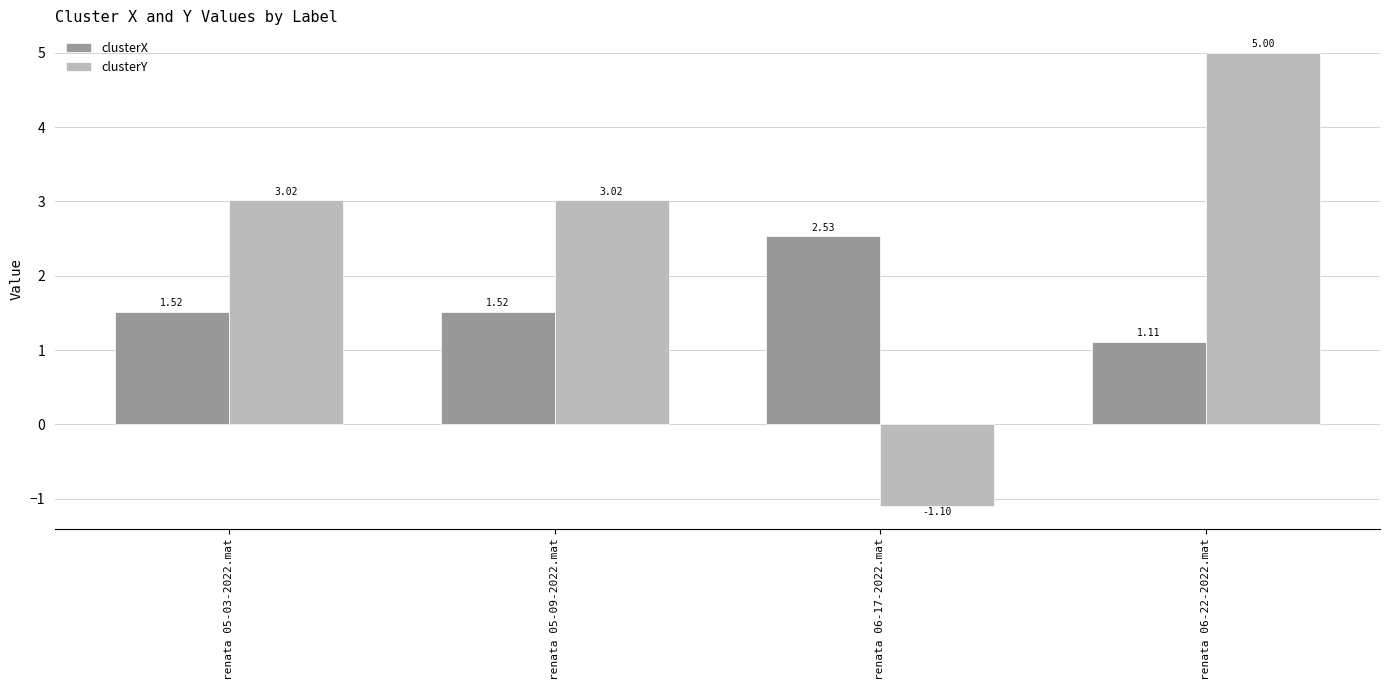

How many bars are there in total?

8